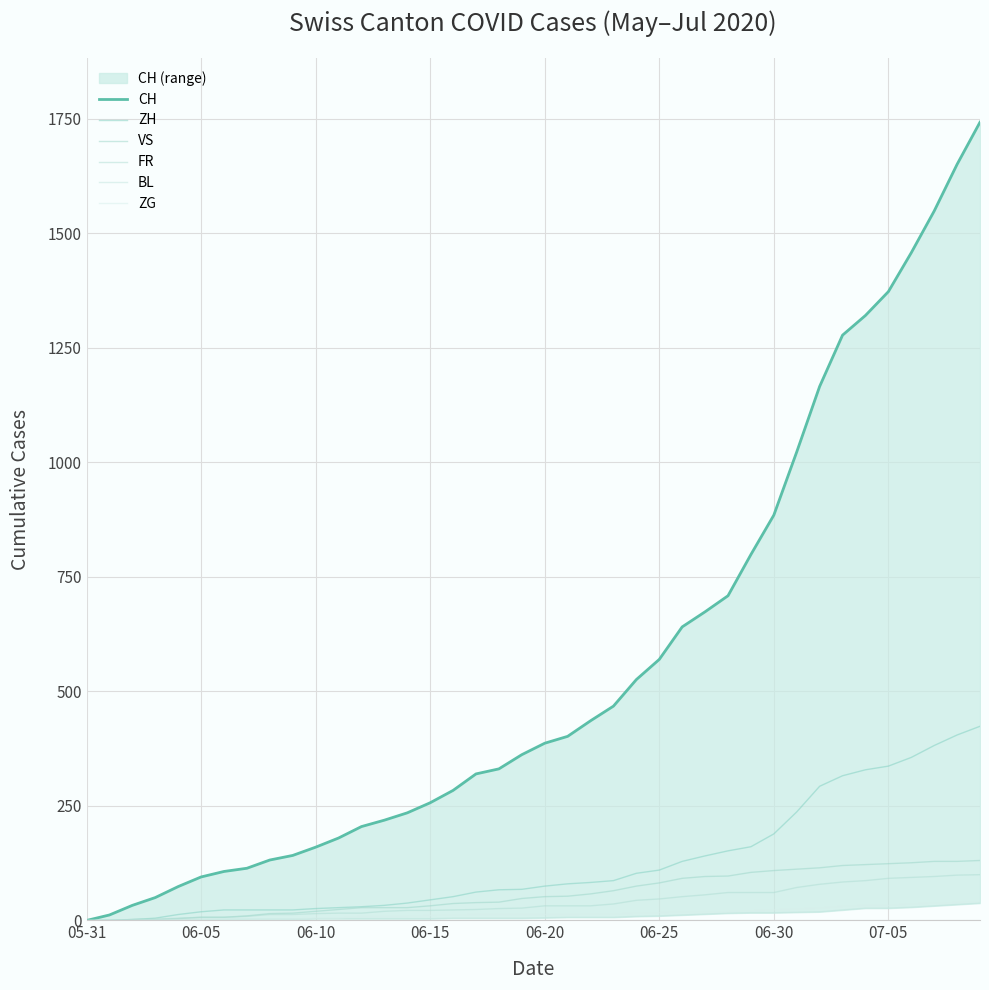

True or false: BL has a value of 8 at 18.

False